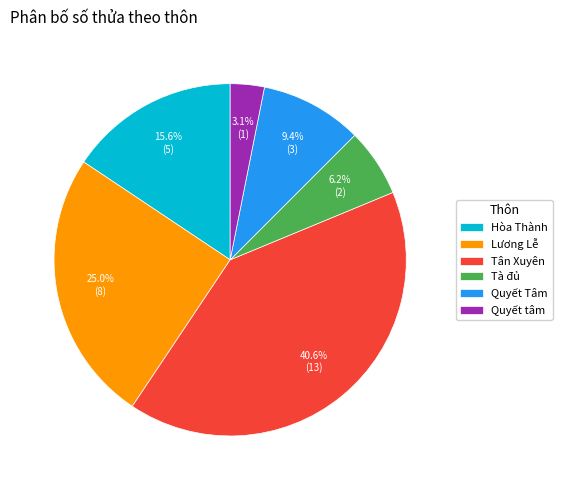

How many slices are in this pie chart?

6